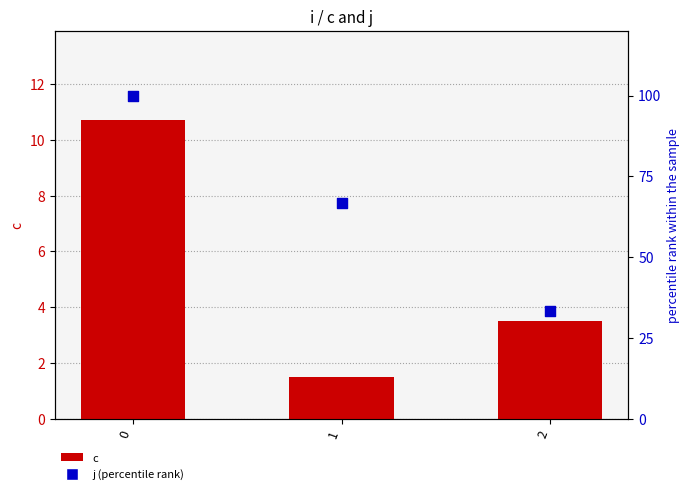

Which series has the largest Y range (max minus min)?

j (percentile rank)